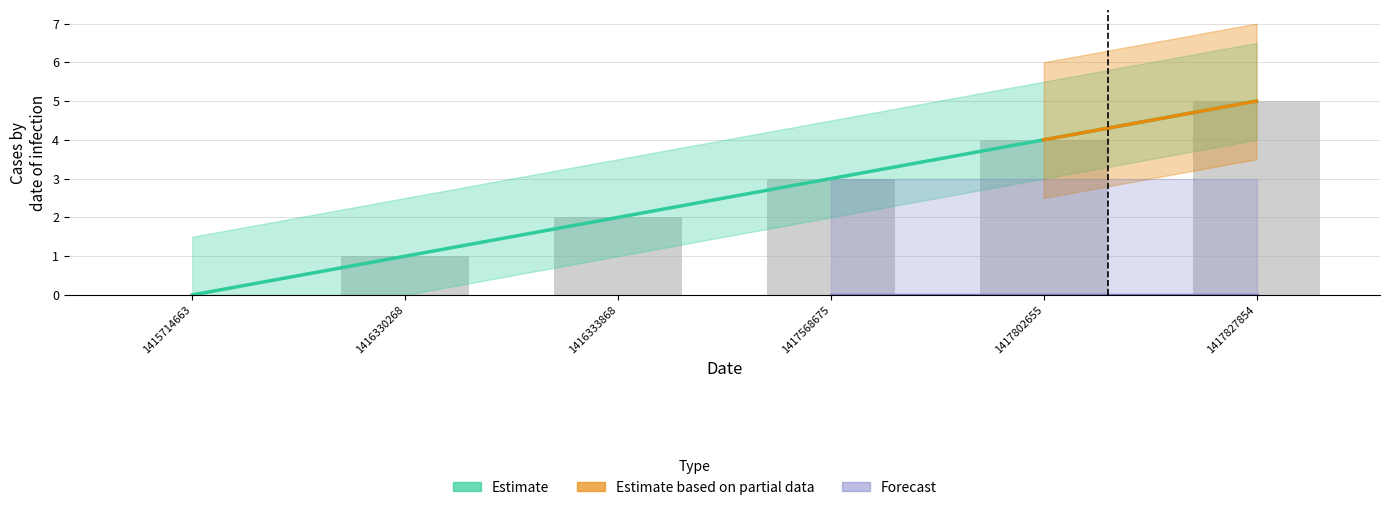

Does the chart contain any negative values?

No